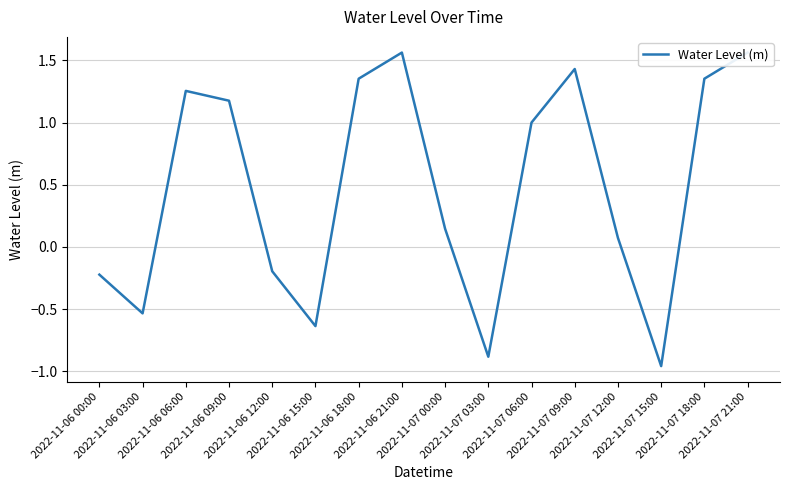

What is the sum of the values at 2022-11-07 15:00 and 2022-11-07 12:00?

-0.9